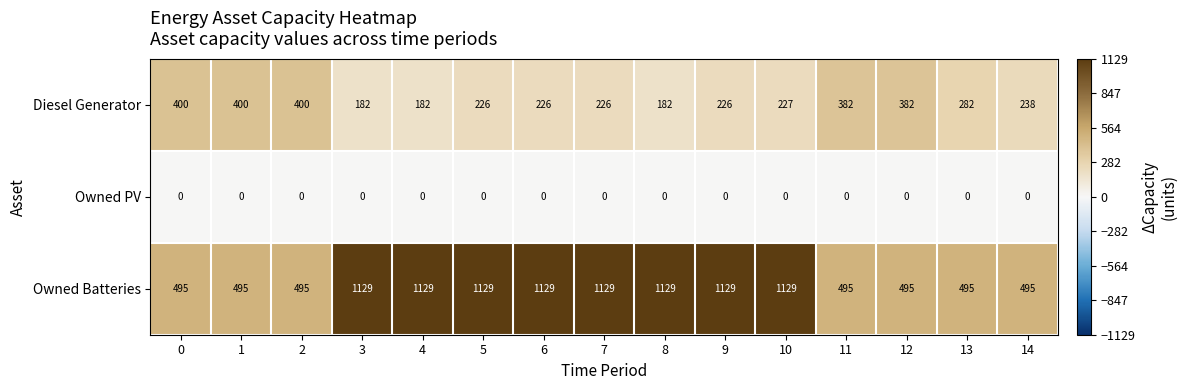

What value does the Diesel Generator series have at 0?

400